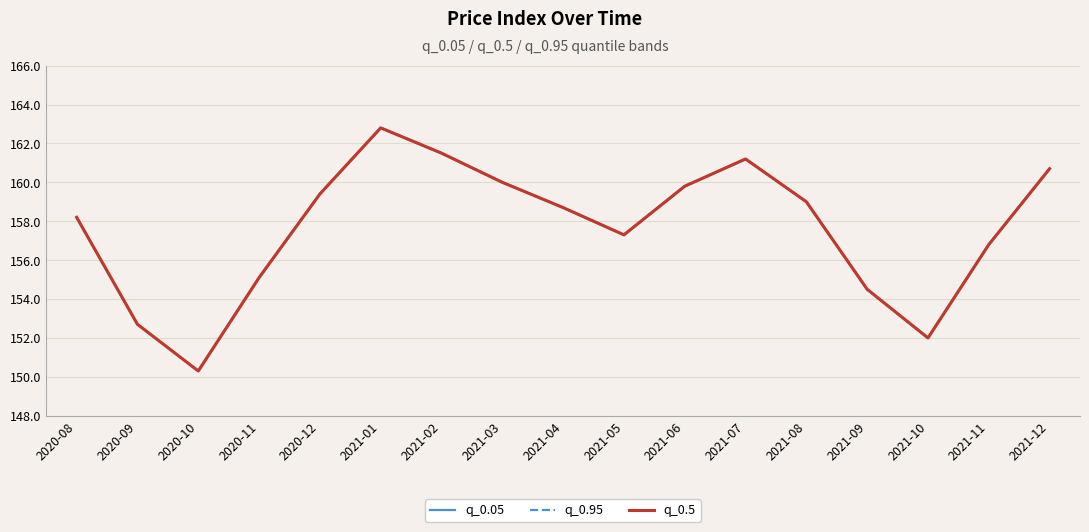

How many lines are shown in the chart?

3